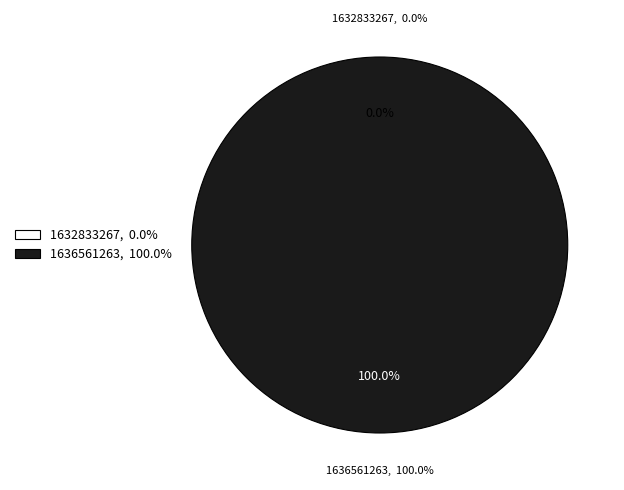

Which has a higher value, 1636561263 or 1632833267?

1636561263